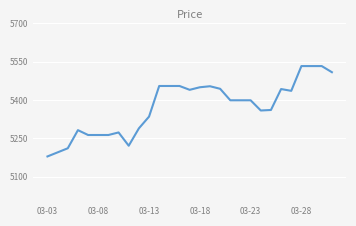

What is the difference between the maximum and minimum values?

354